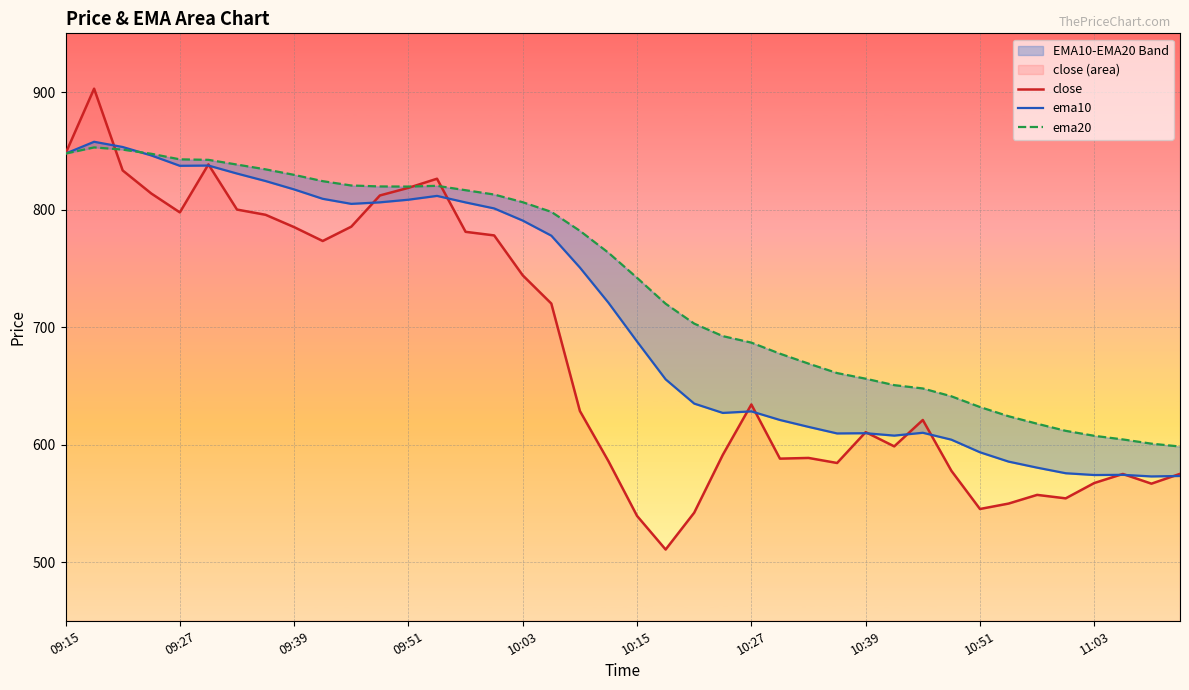

What is the highest value of the close series?

902.9